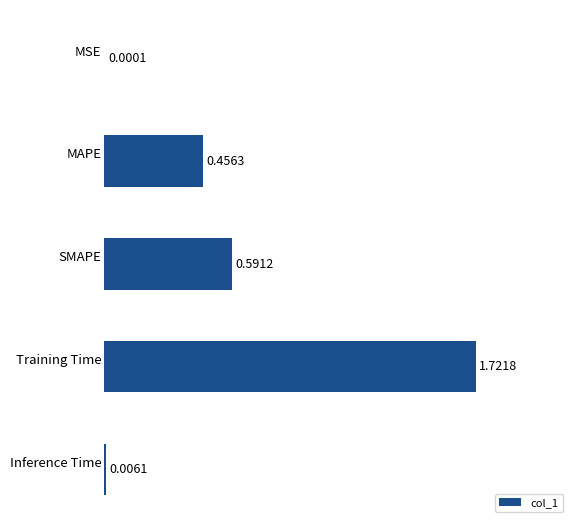

Which category has the highest value across all series?

Training Time